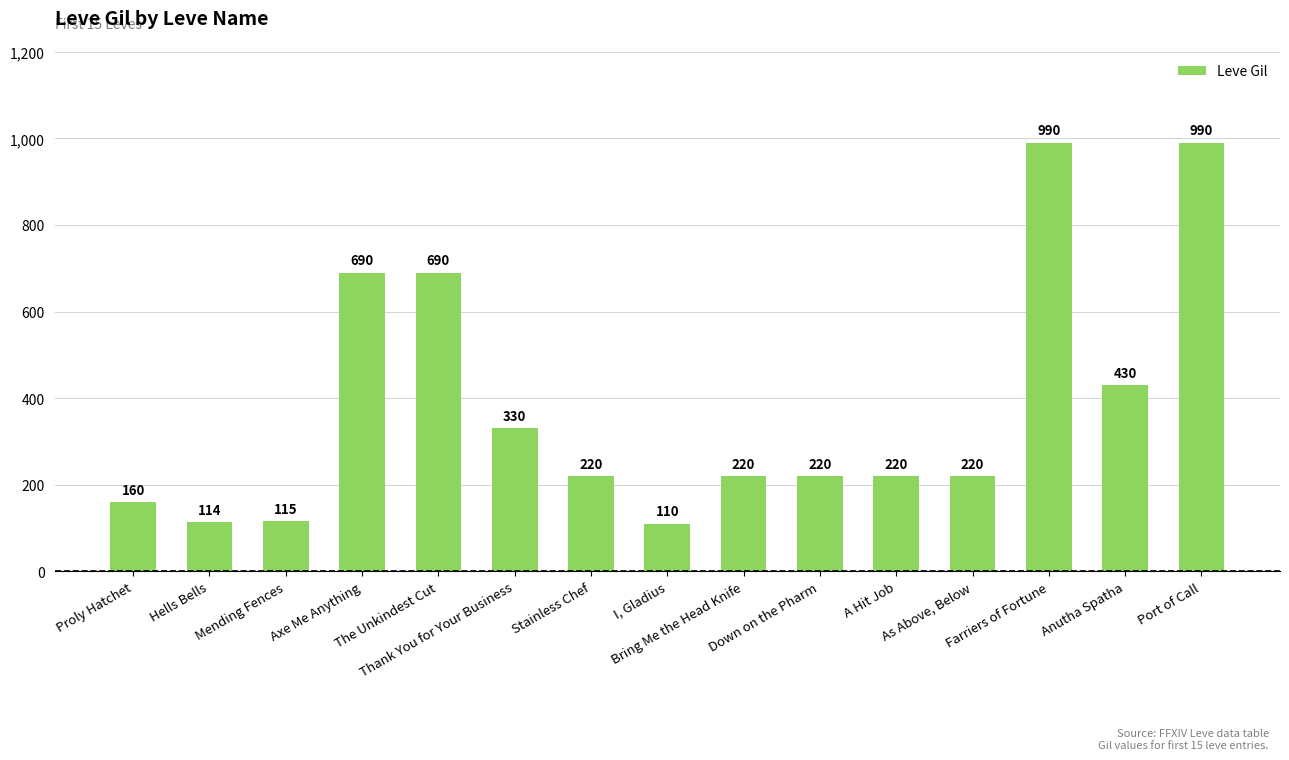

True or false: the data shows 220 at Down on the Pharm.

True